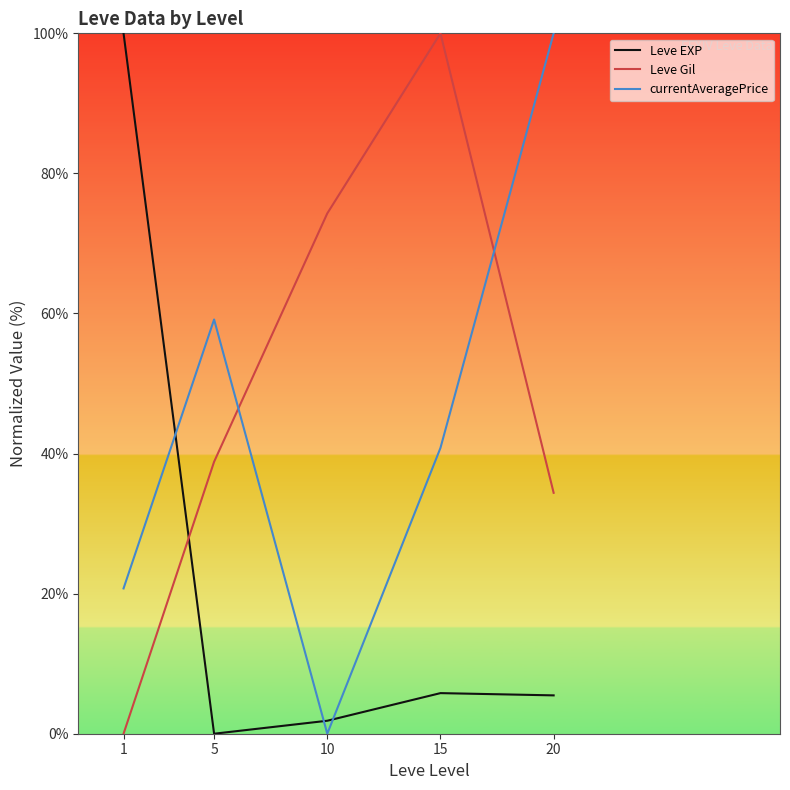

Where do currentAveragePrice and Leve EXP first cross each other?

1 and 5